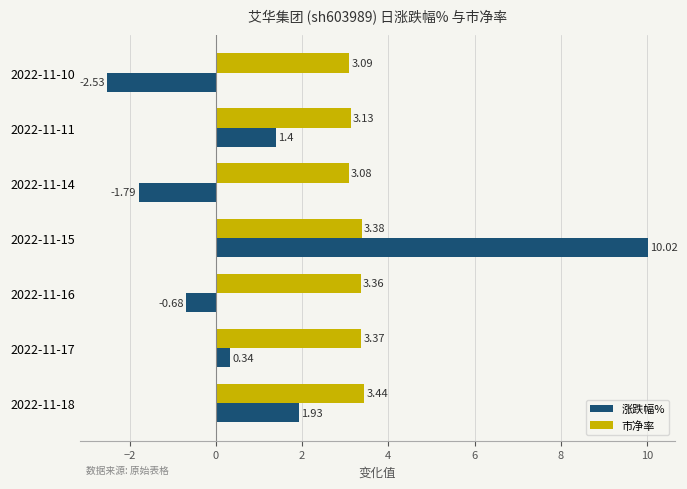

At which category is the sum across all series the highest?

2022-11-15